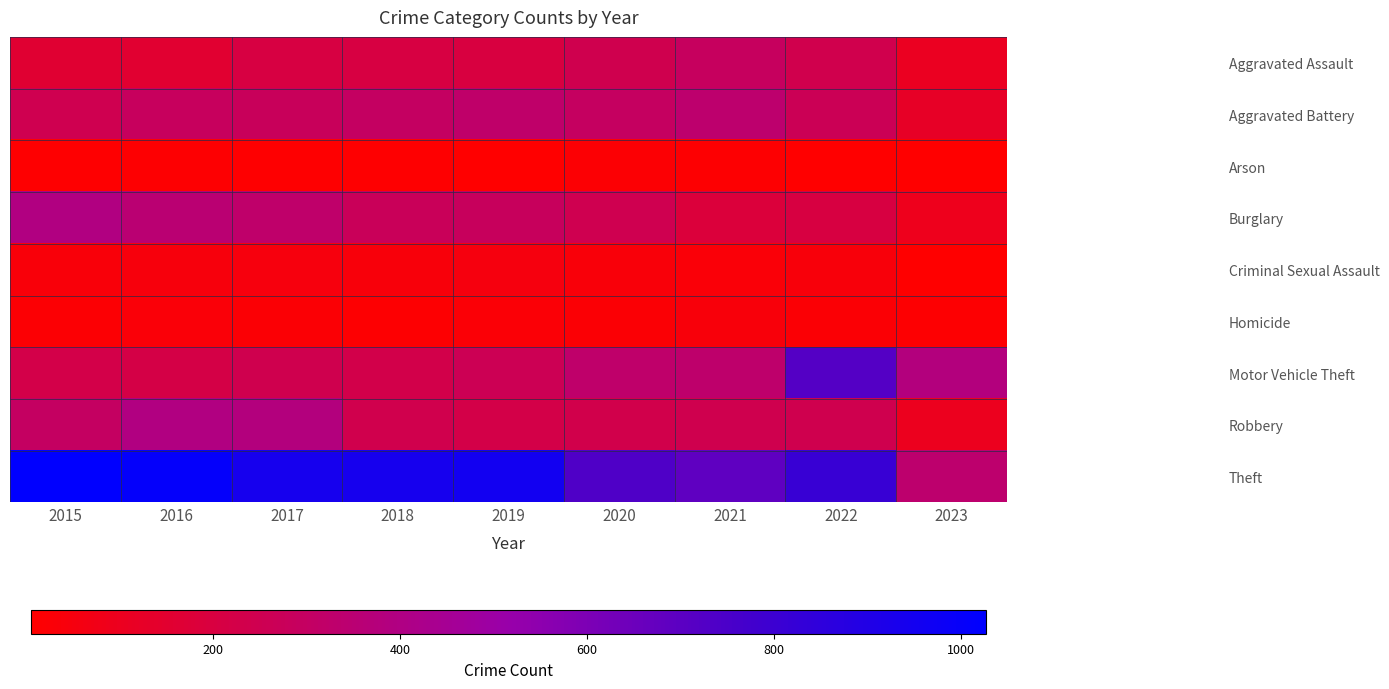

Count the number of data series in this chart.

9